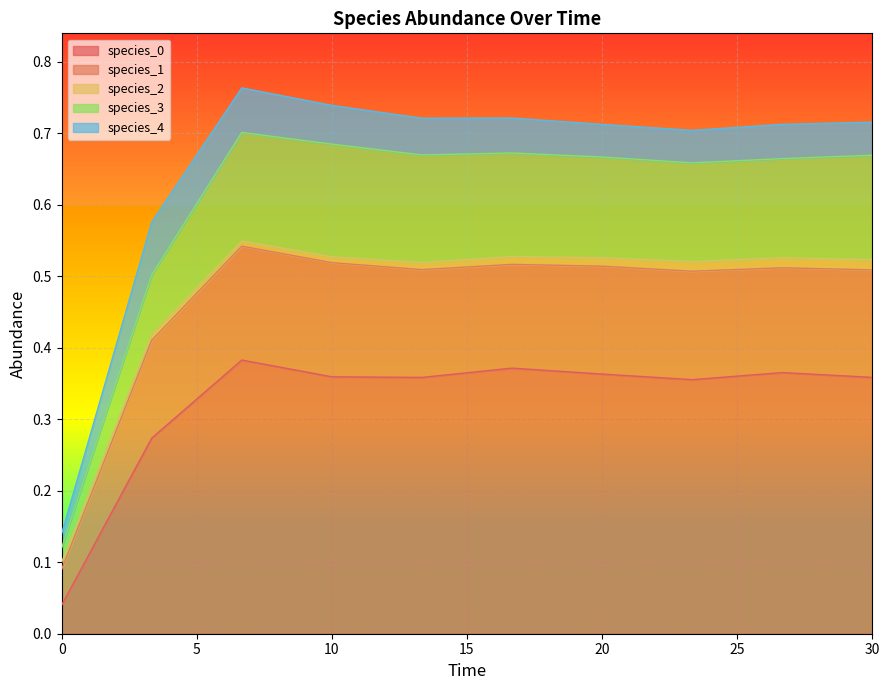

Rank the categories by species_4 value from highest to lowest.

3.333333333333333, 6.666666666666667, 10.0, 13.333333333333334, 16.666666666666668, 26.666666666666668, 30.0, 20.0, 23.333333333333336, 0.0